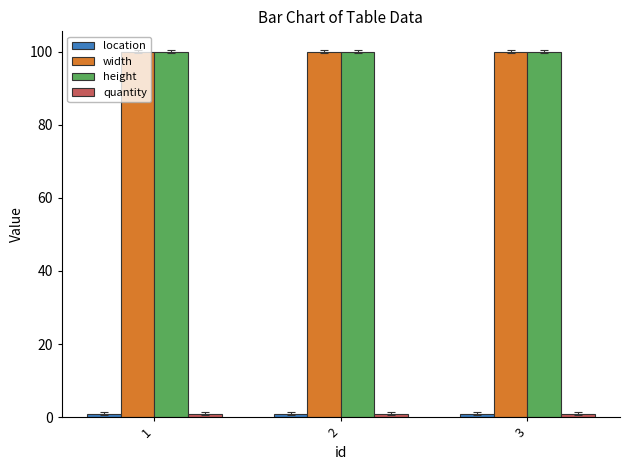

True or false: width has a value of 144 at 3.

False